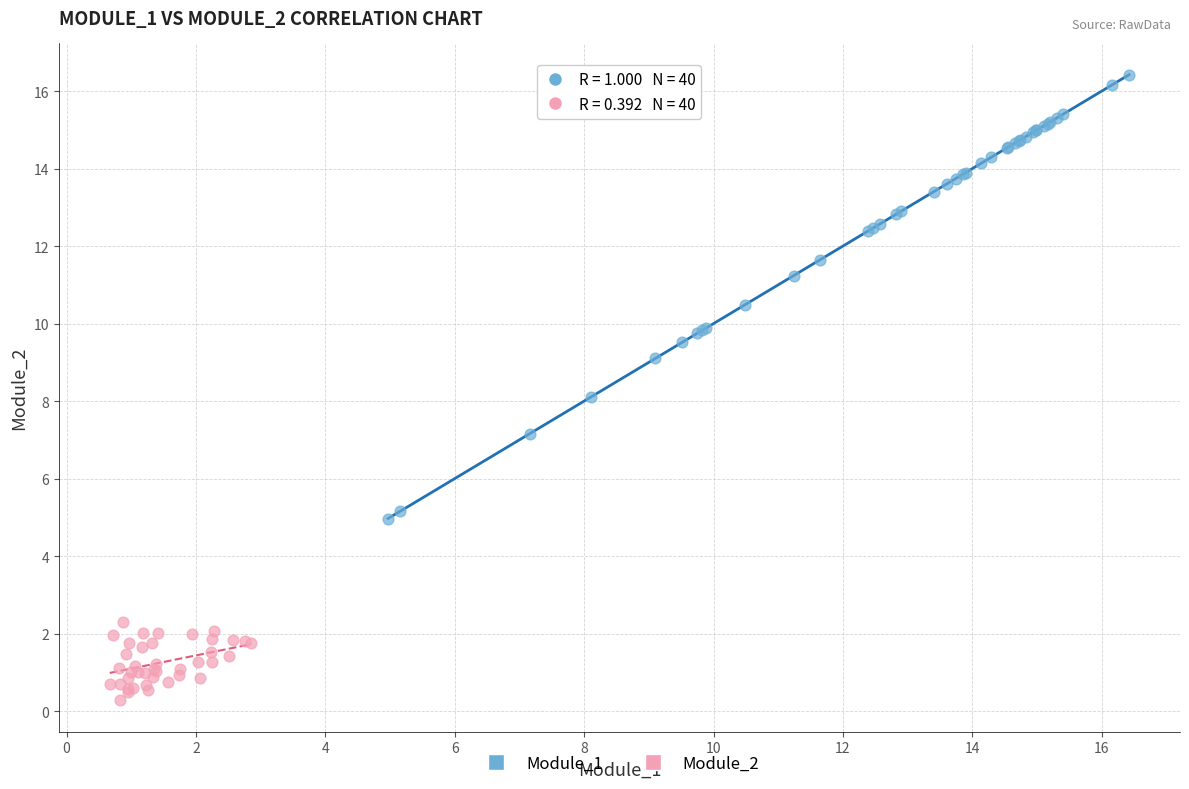

Which series has the largest Y range (max minus min)?

Module_1